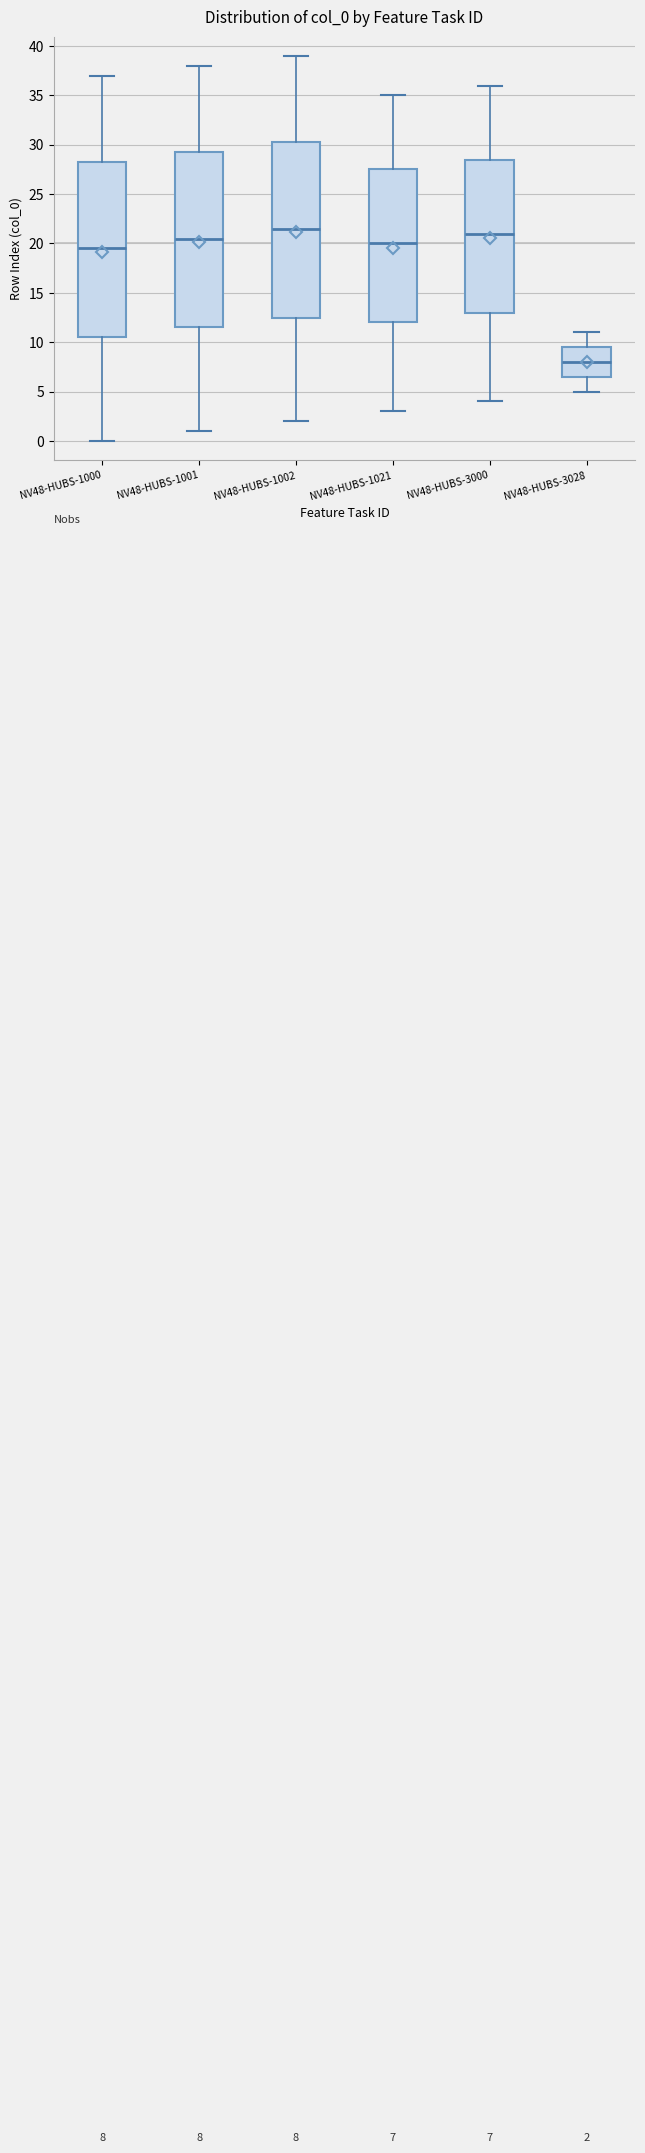

Which box has the lowest median line?

NV48-HUBS-3028